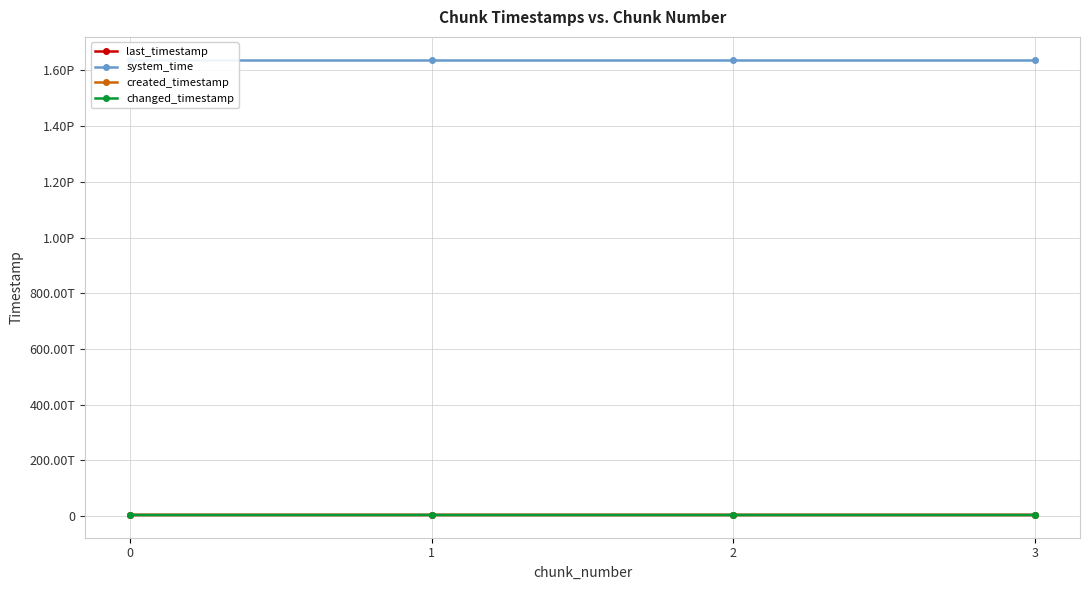

What is the value of the created_timestamp point at the 2nd from the left?

4231788099626